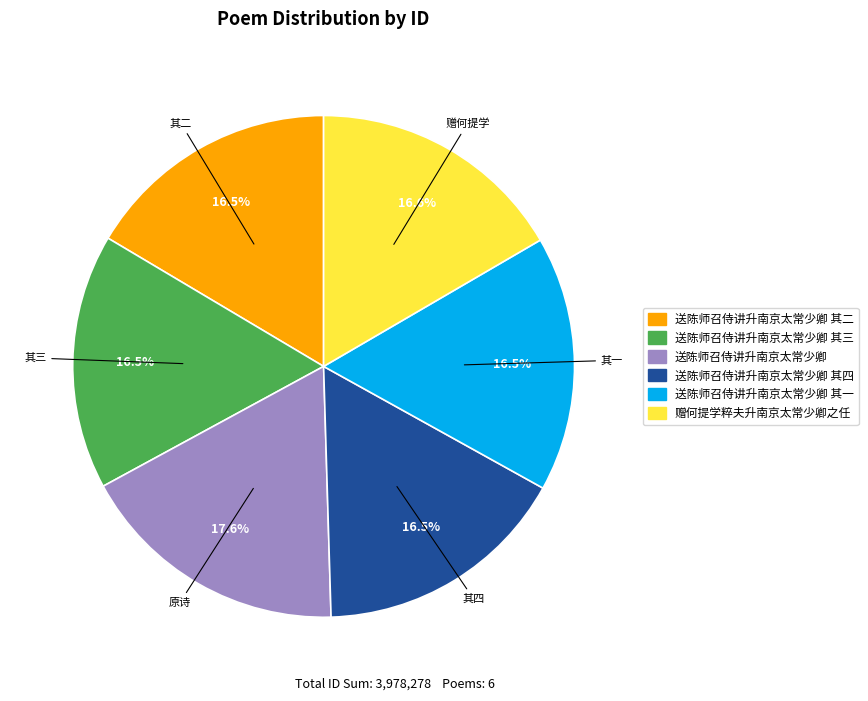

To the nearest percent, what is the difference between the largest and smallest slice percentages?

1%